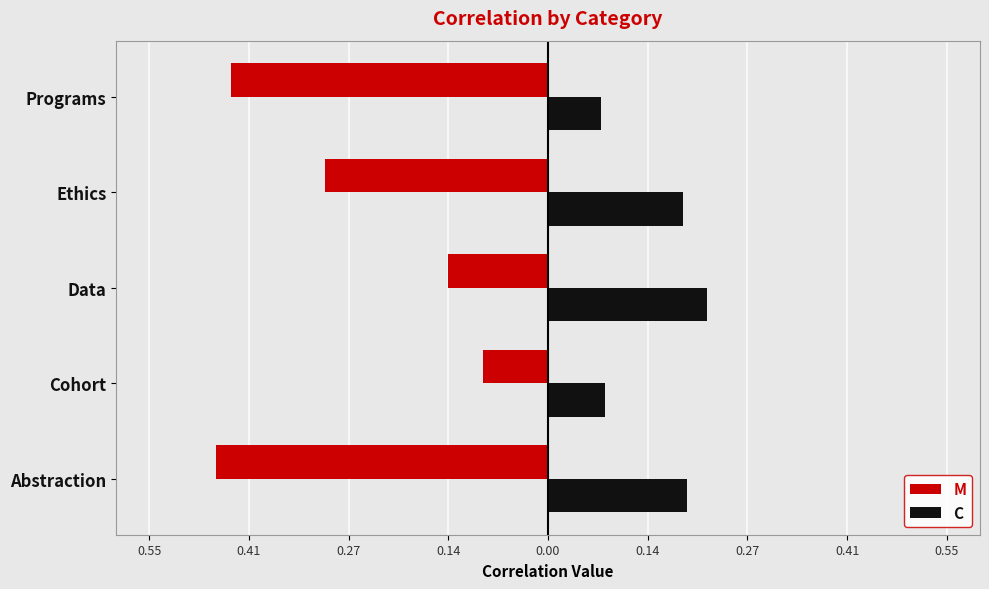

What are all the series names shown in the legend?

M, C